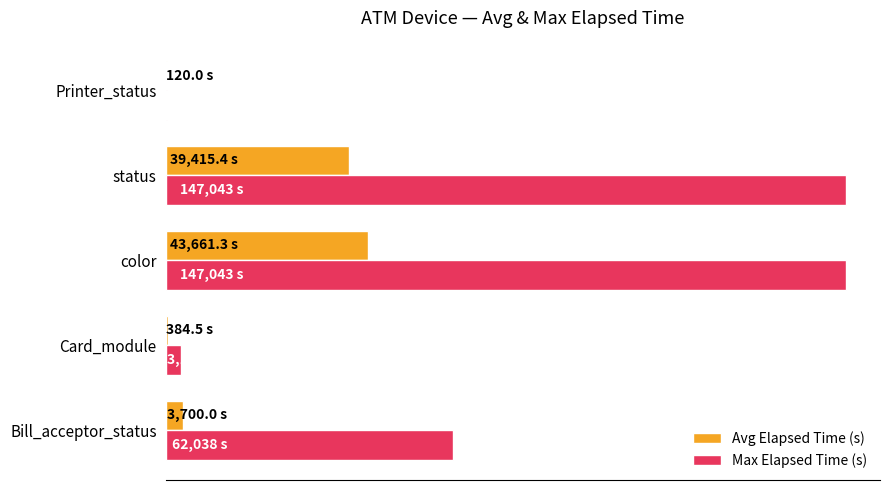

List the series in order of their overall mean, highest first.

Max Elapsed Time (s), Avg Elapsed Time (s)